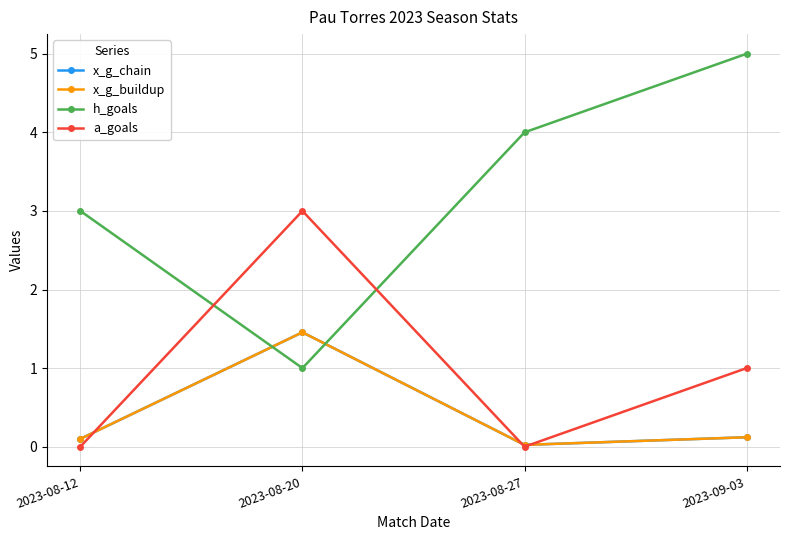

At which category does the chart reach its peak across all series?

2023-09-03